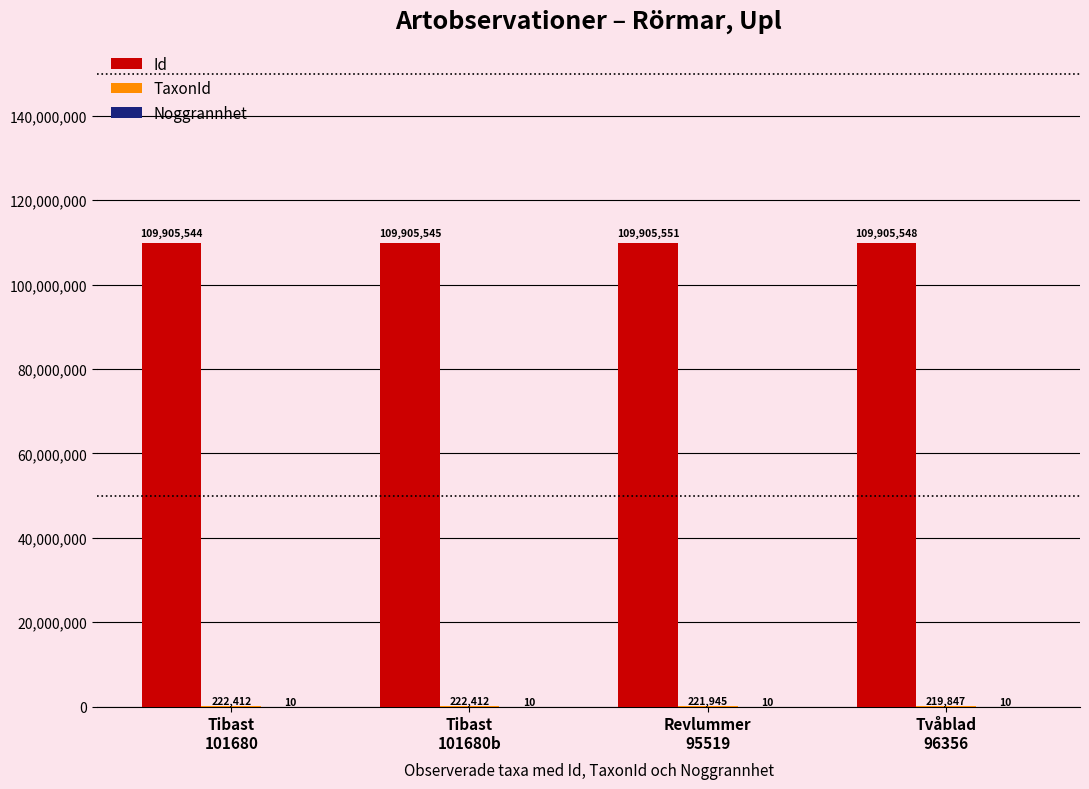

What is the spread (max minus min) of values at Tibast
101680b?

109905535